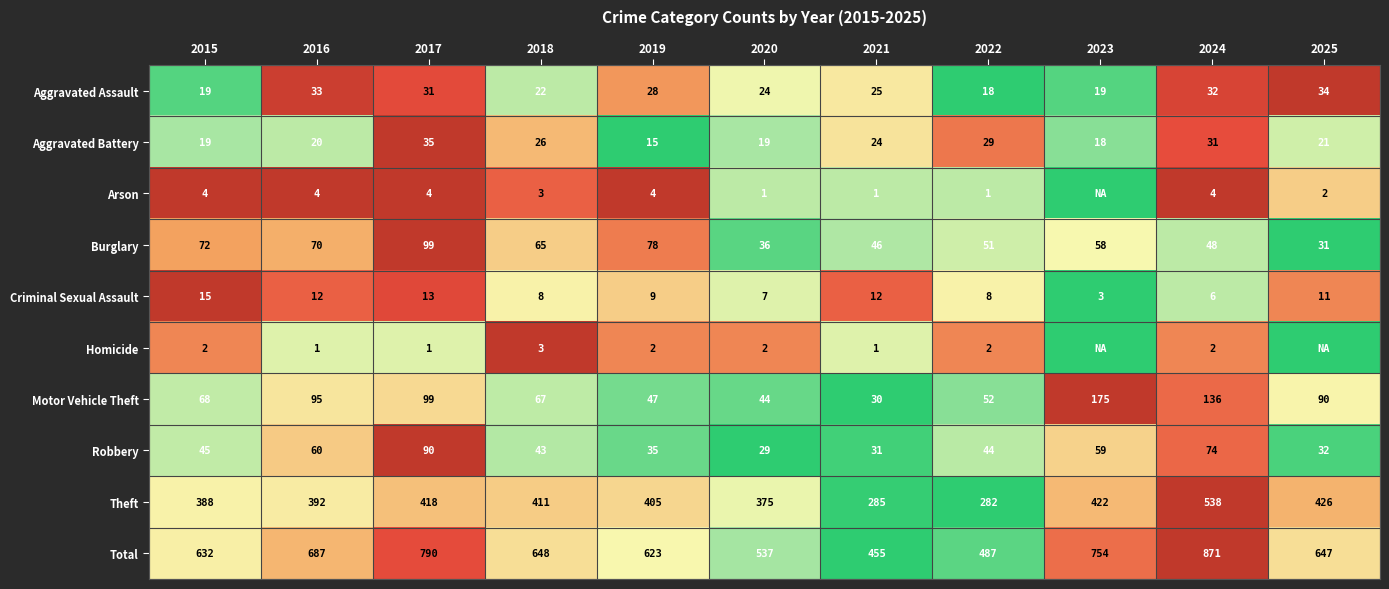

List the labels in order of Burglary value, largest first.

2017, 2019, 2015, 2016, 2018, 2023, 2022, 2024, 2021, 2020, 2025